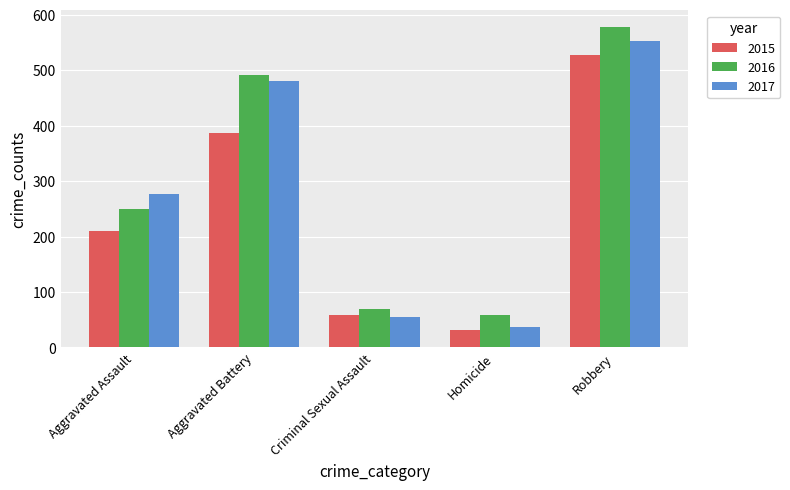

What is the value of the 2017 bar at the 4th from the left?

37